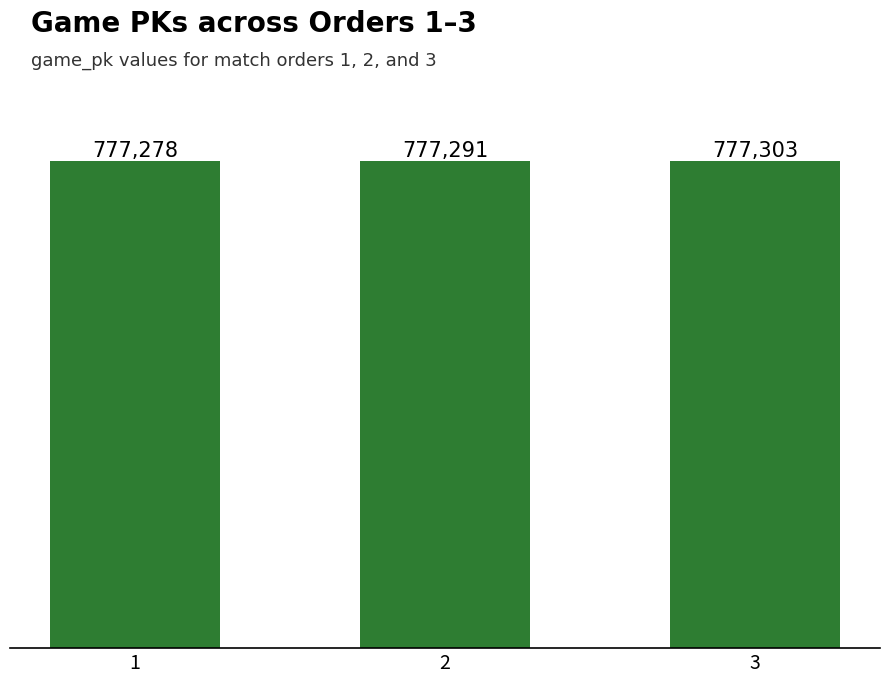

Which label corresponds to the smallest value in the chart?

1